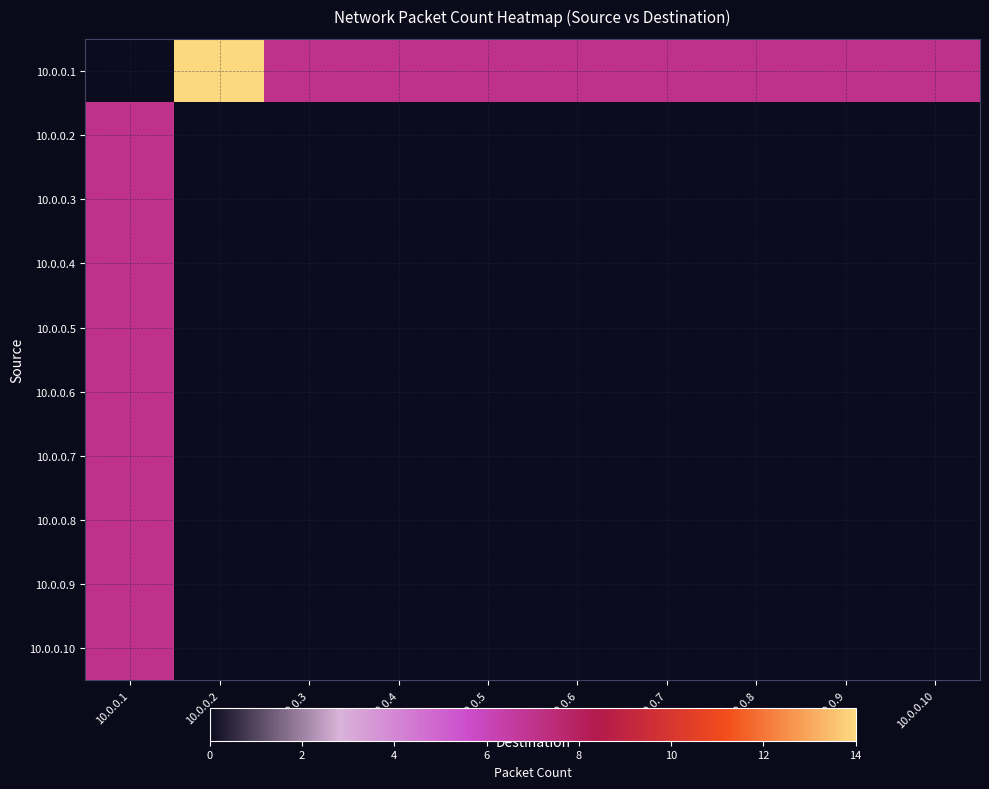

Rank the series by their maximum value, from lowest to highest.

10.0.0.2, 10.0.0.3, 10.0.0.4, 10.0.0.5, 10.0.0.6, 10.0.0.7, 10.0.0.8, 10.0.0.9, 10.0.0.10, 10.0.0.1